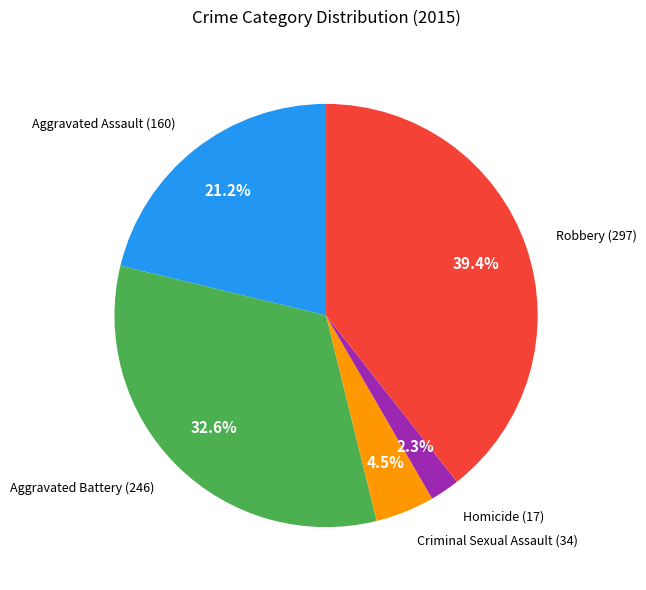

Rank the categories by value from lowest to highest.

Homicide, Criminal Sexual Assault, Aggravated Assault, Aggravated Battery, Robbery